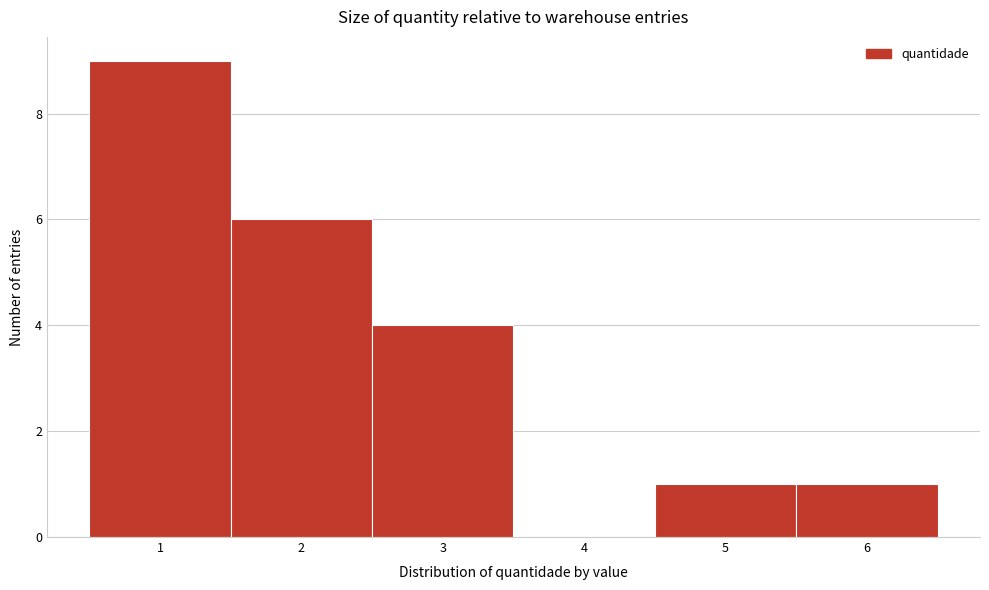

Which range on the x-axis has the tallest bar?

0.5 to 1.5